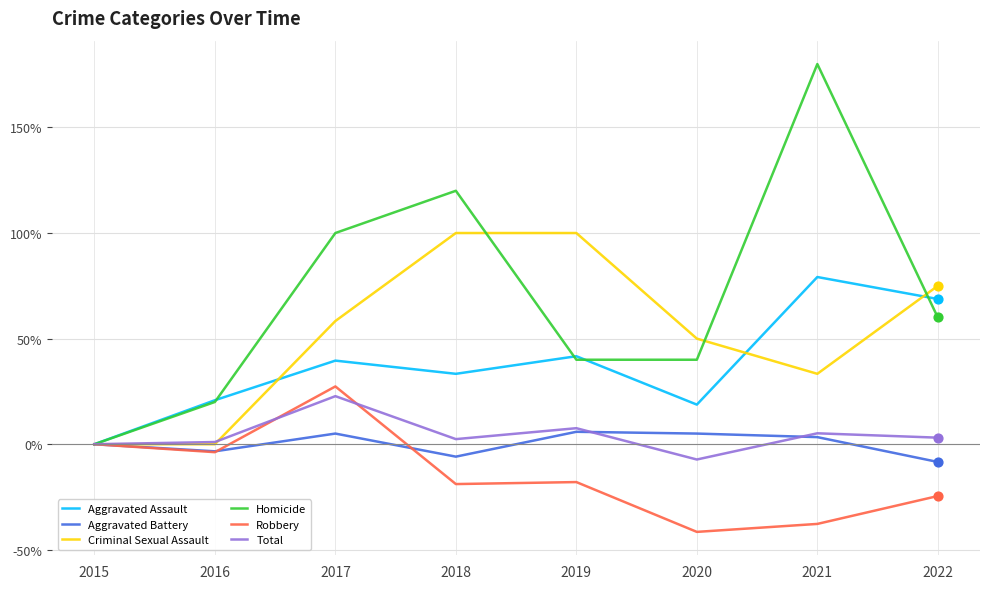

Which series has the largest range (max minus min)?

Homicide